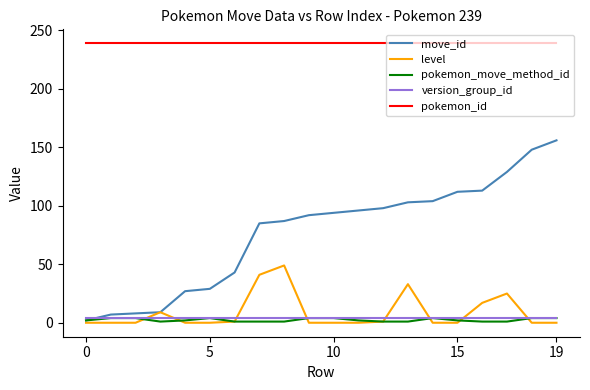

What is the maximum value shown in the chart?

239